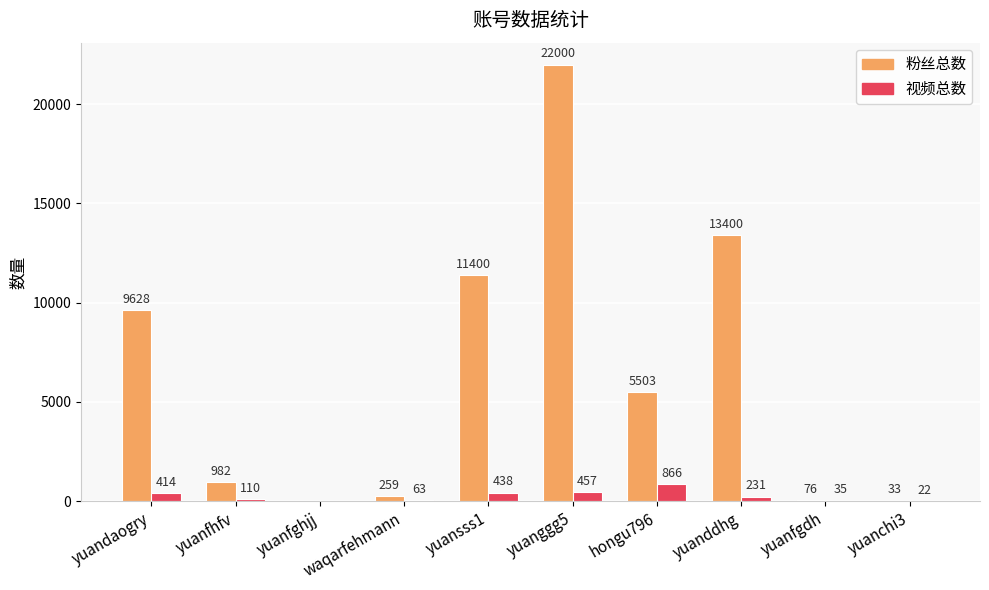

What is the total value across all series at hongu796?

6369